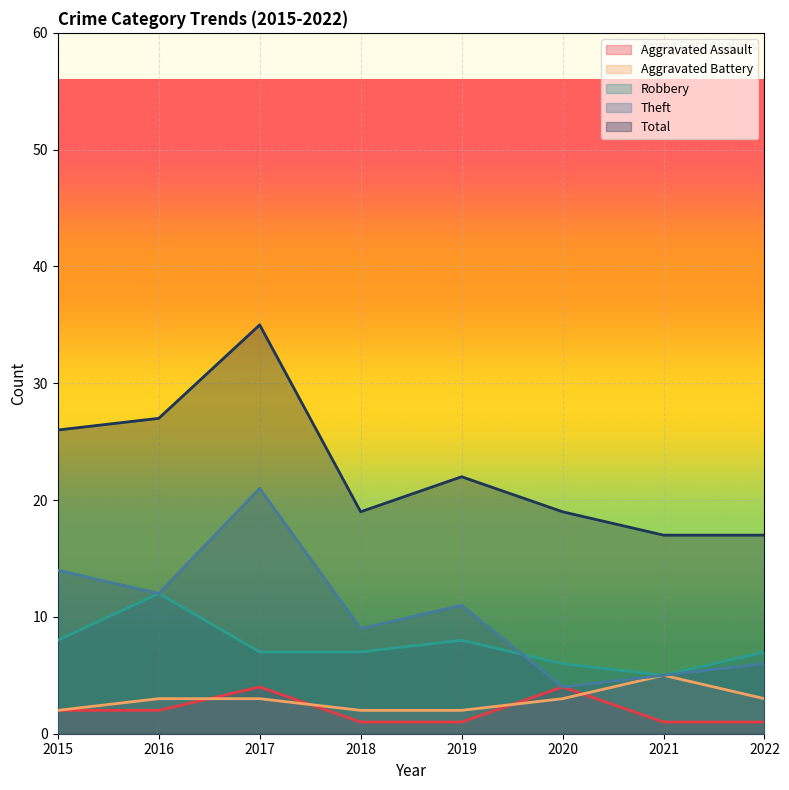

What is the total value across all series at 2019?

44